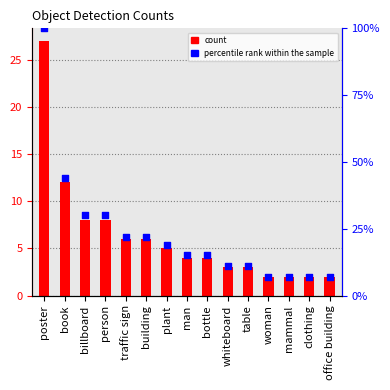

Which series reaches the maximum Y coordinate?

percentile rank within the sample